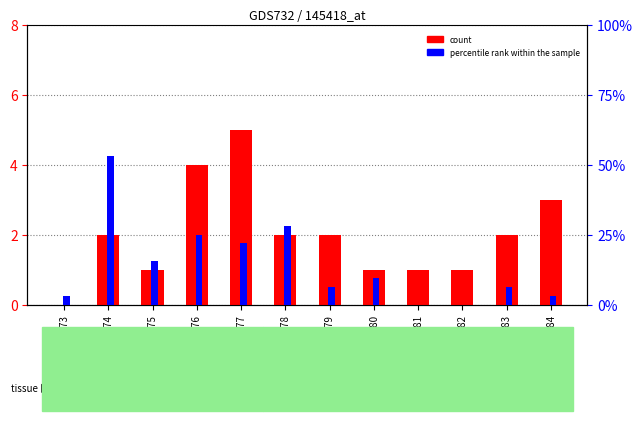

At which category is the sum across all series the highest?

GSM291774